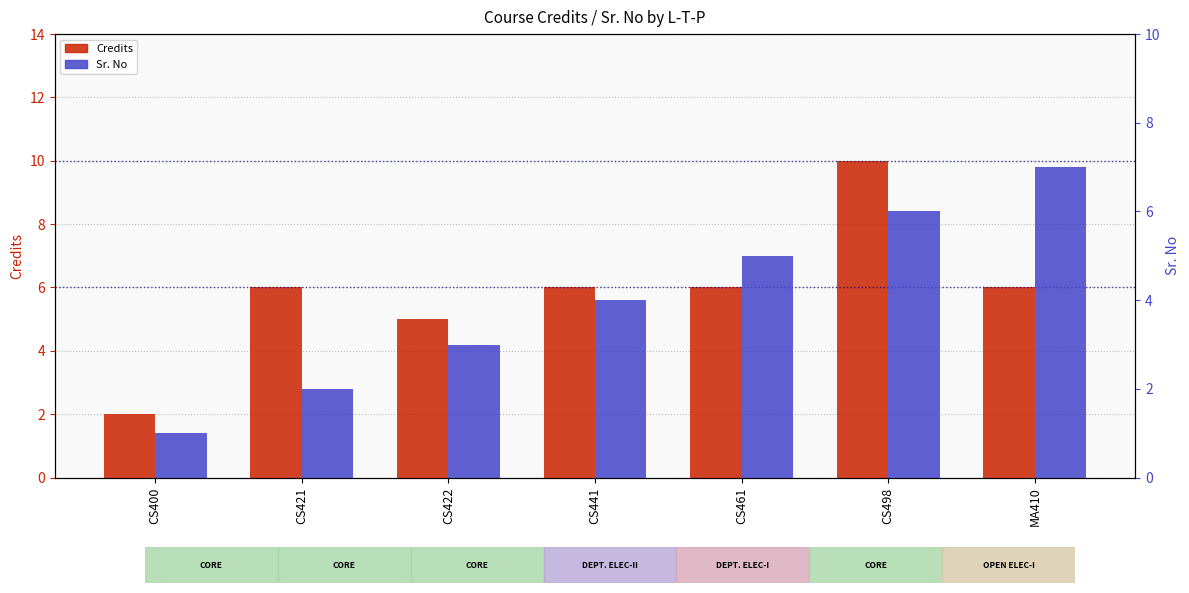

The value of Credits at MA410 is 6. True or false?

True